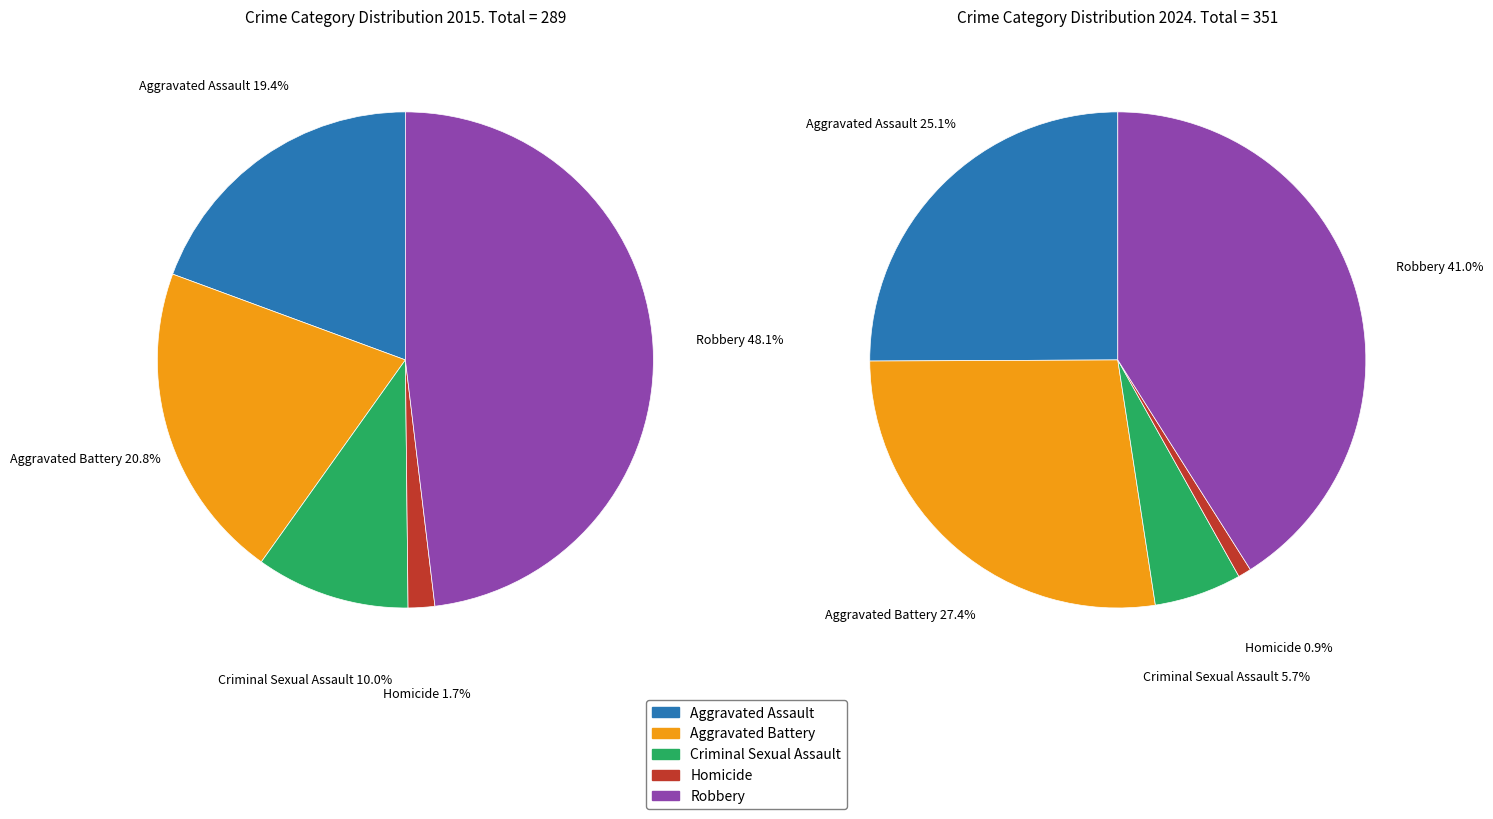

To the nearest percent, what is the combined percentage of 2 and 3?

7%